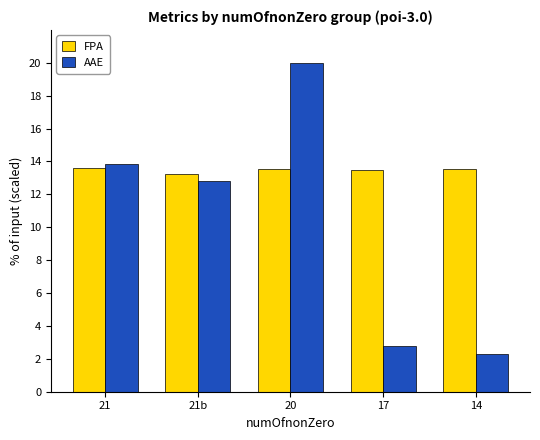

What is the label of the 5th bar from the right?

21